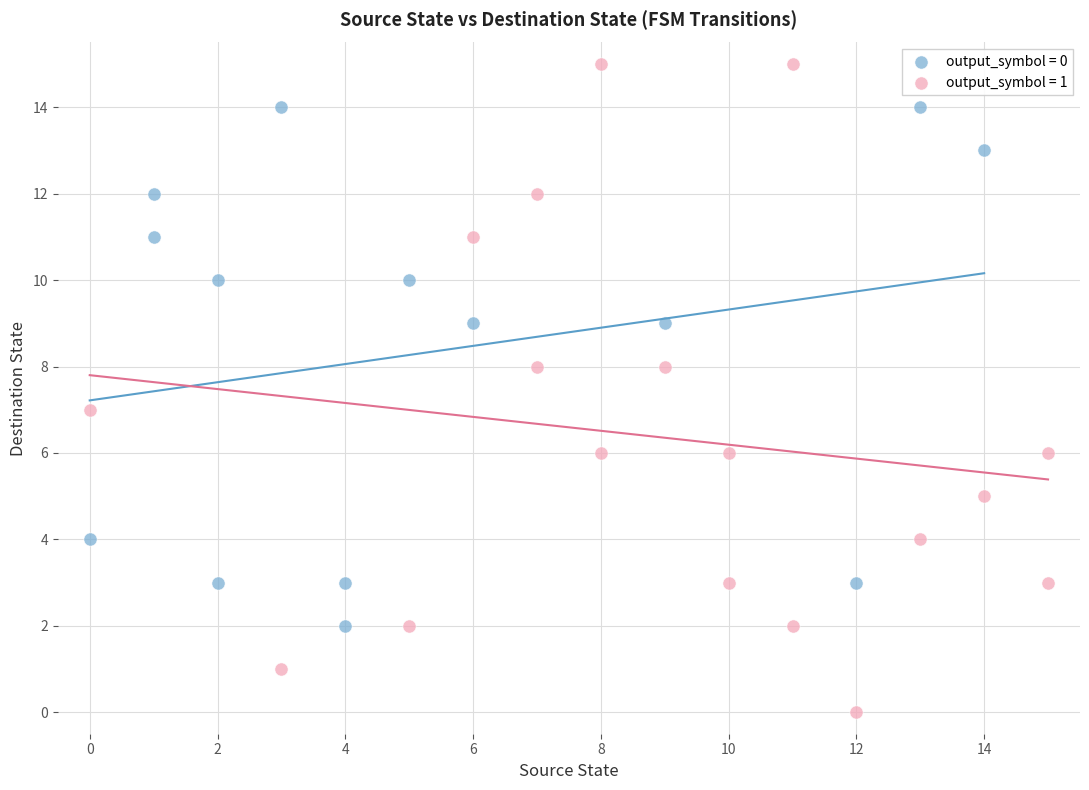

Which series has the widest spread of Y values?

output_symbol = 1